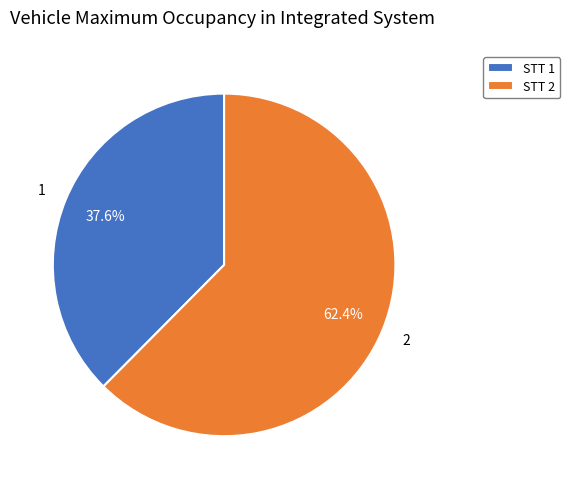

Between STT 2 and STT 1, which is larger?

STT 2